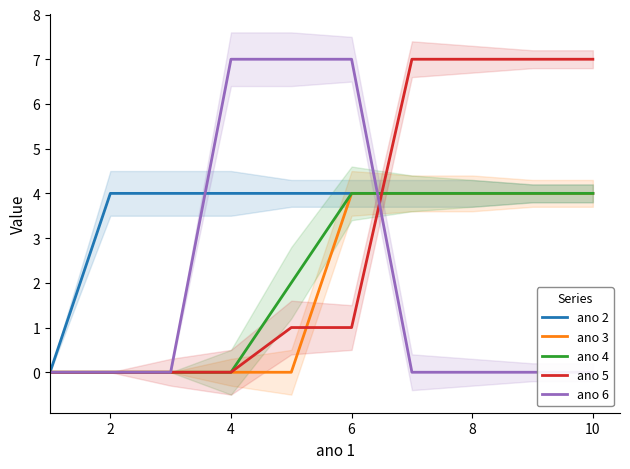

What is the highest value of the ano 3 series?

4